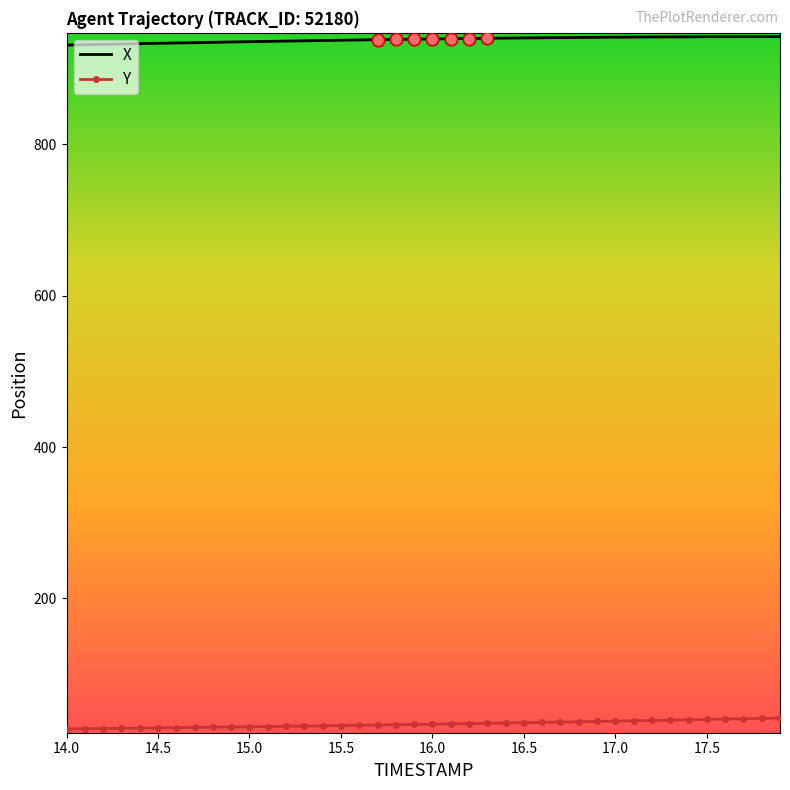

List the series in order of their overall mean, highest first.

X, Y